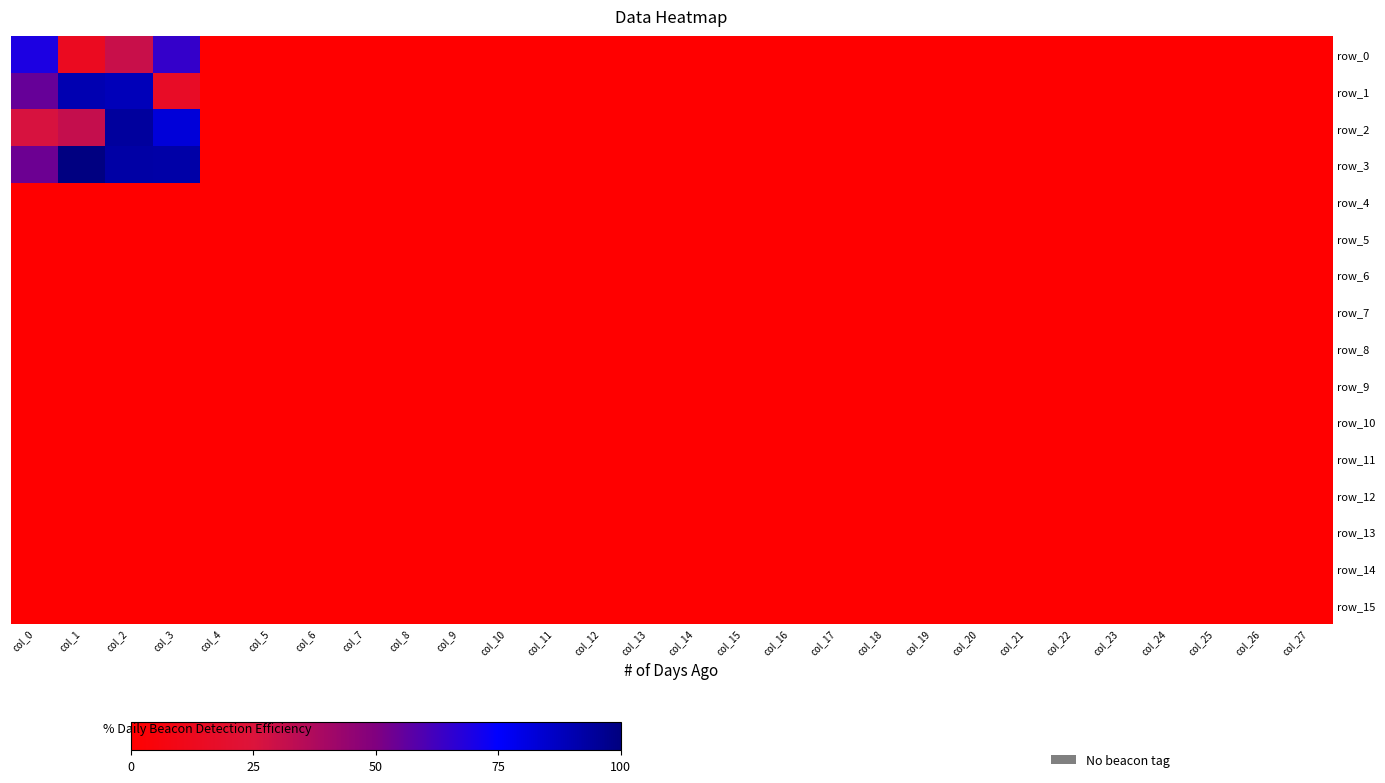

Between col_16 and col_15, which is larger?

col_16